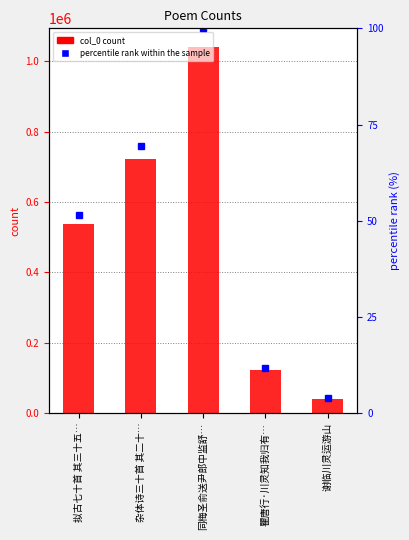

Which series has the largest range (max minus min)?

col_0 count